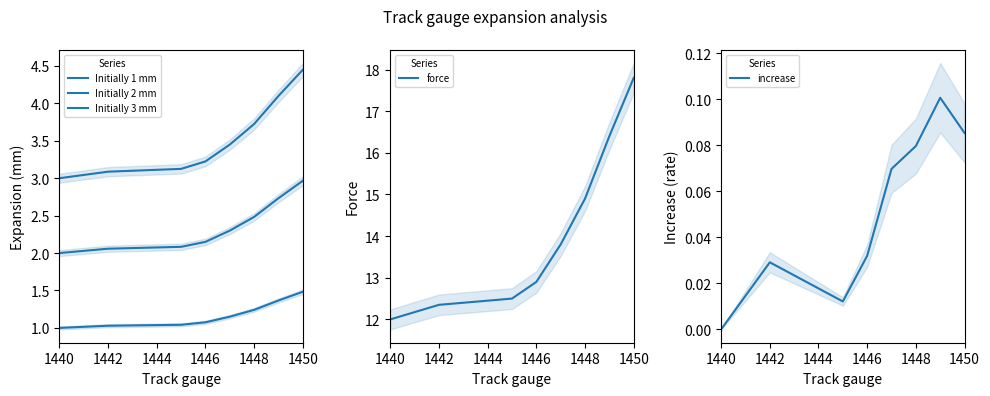

What is the maximum value for force?

17.8